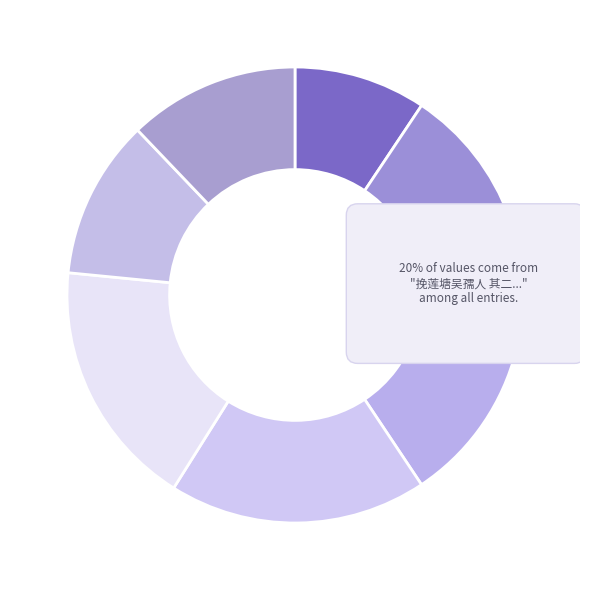

What is the change in value from 挽潘孺人 其二 to 悼陈原习母谭孺人 其二?

-335050